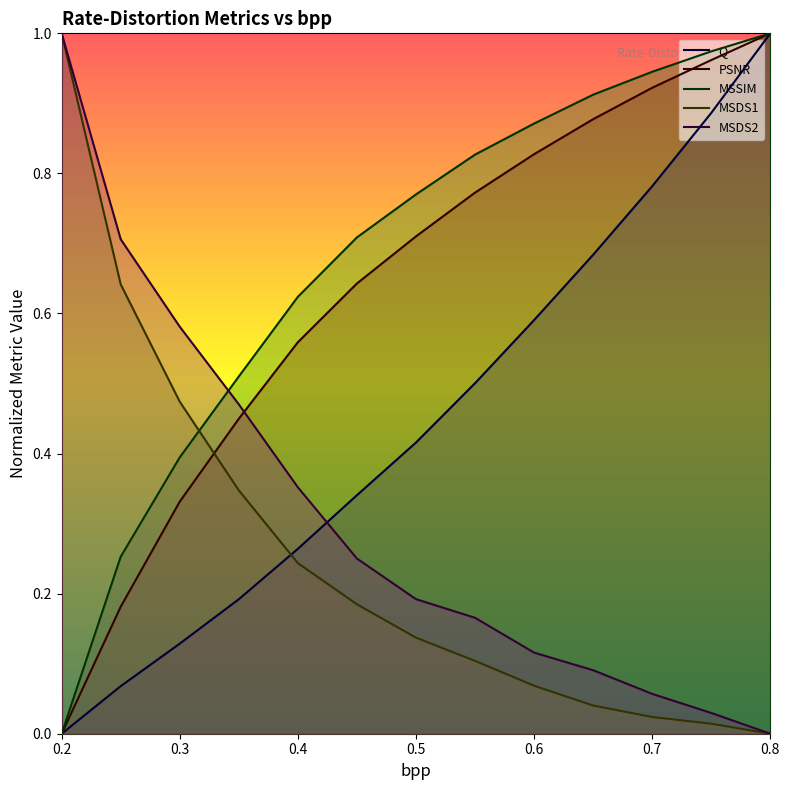

At which label is MSDS2 closest to 0?

0.8